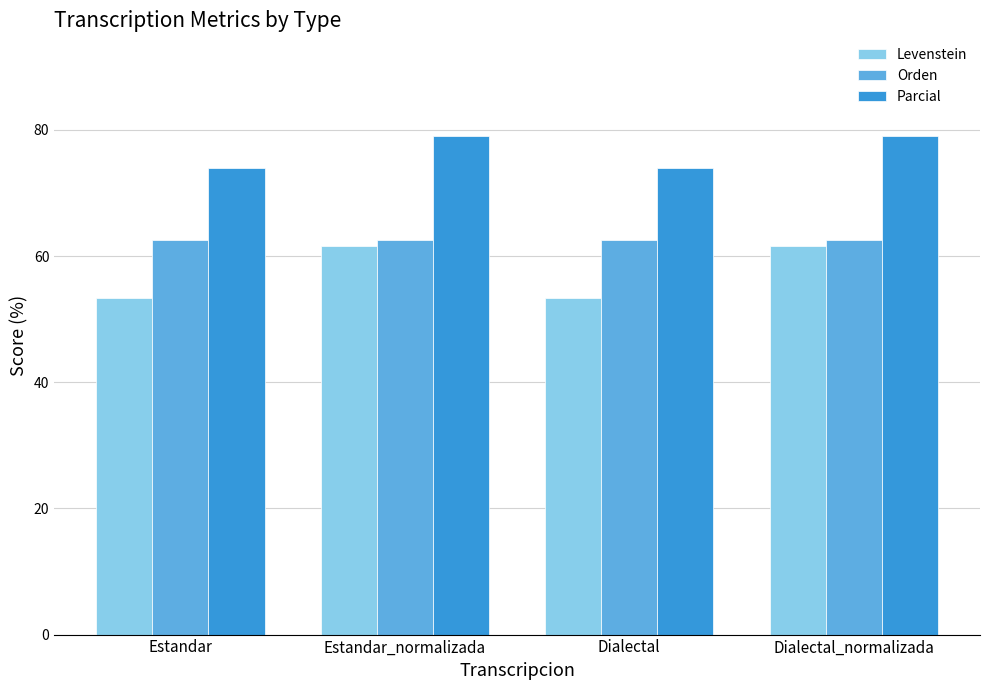

What is the label of the 2nd bar from the right?

Dialectal